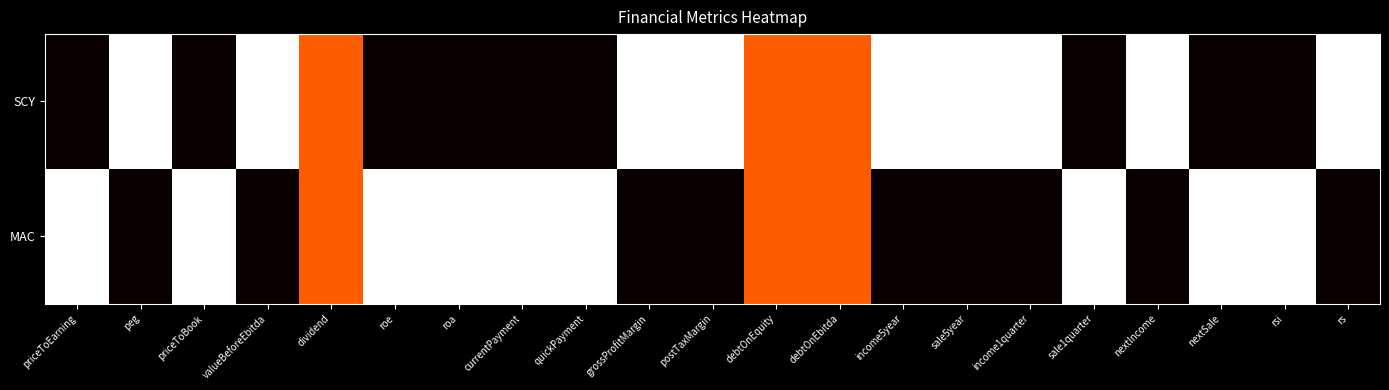

Which series has the widest spread of values?

SCY